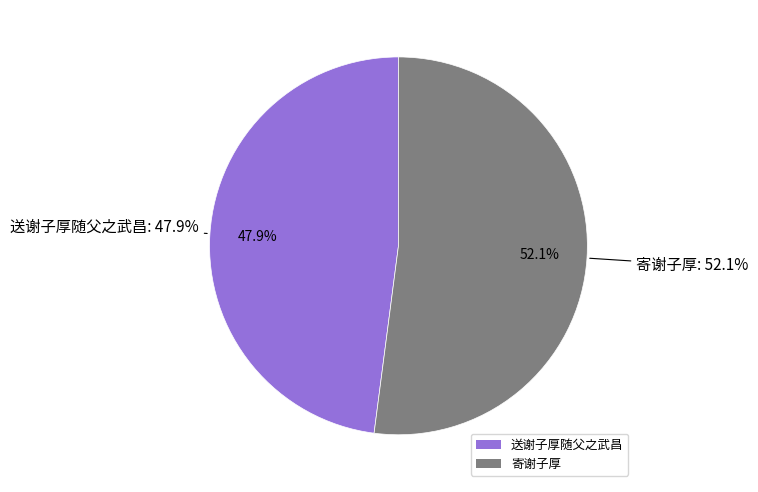

Which slice is the largest?

寄谢子厚